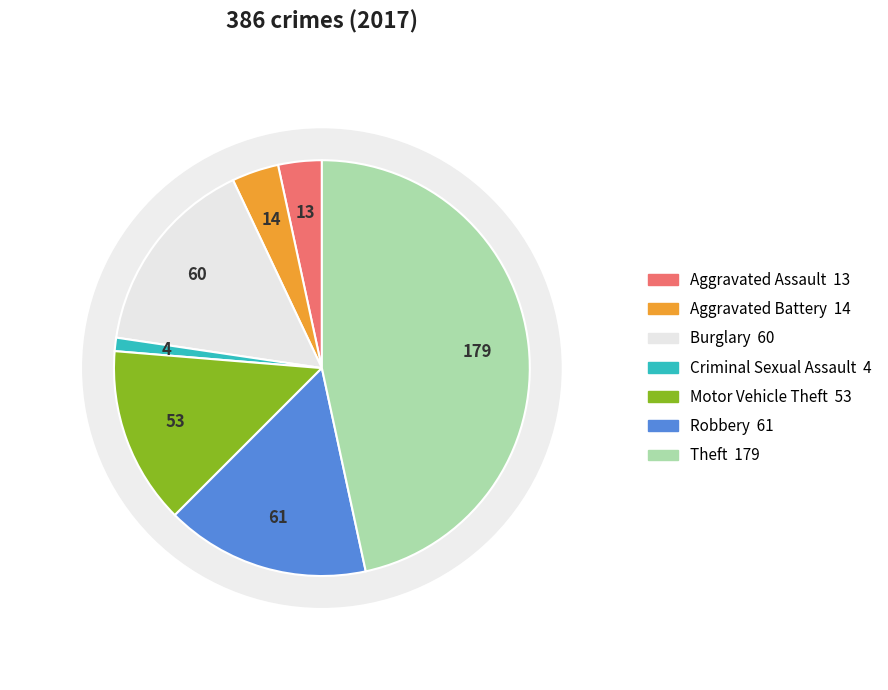

To the nearest percent, what is the difference between the largest and smallest slice percentages?

46%